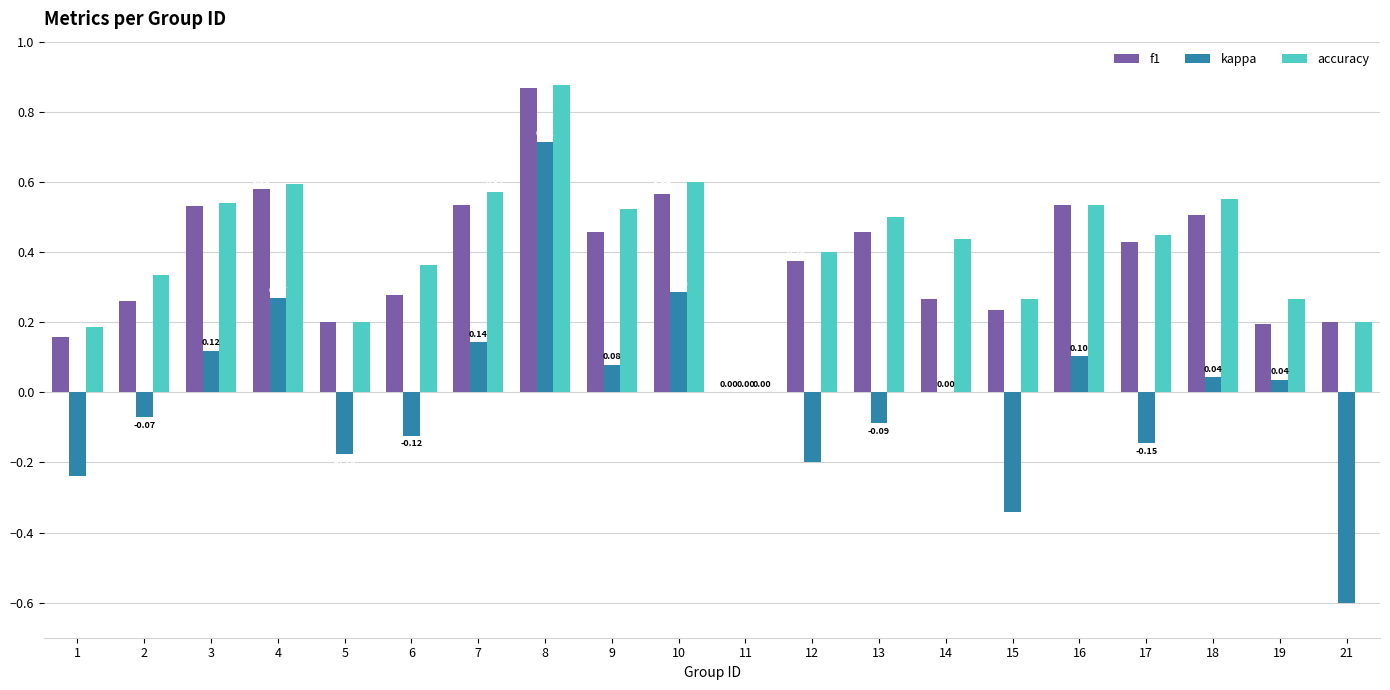

Which series changed the most between 6 and 8?

kappa